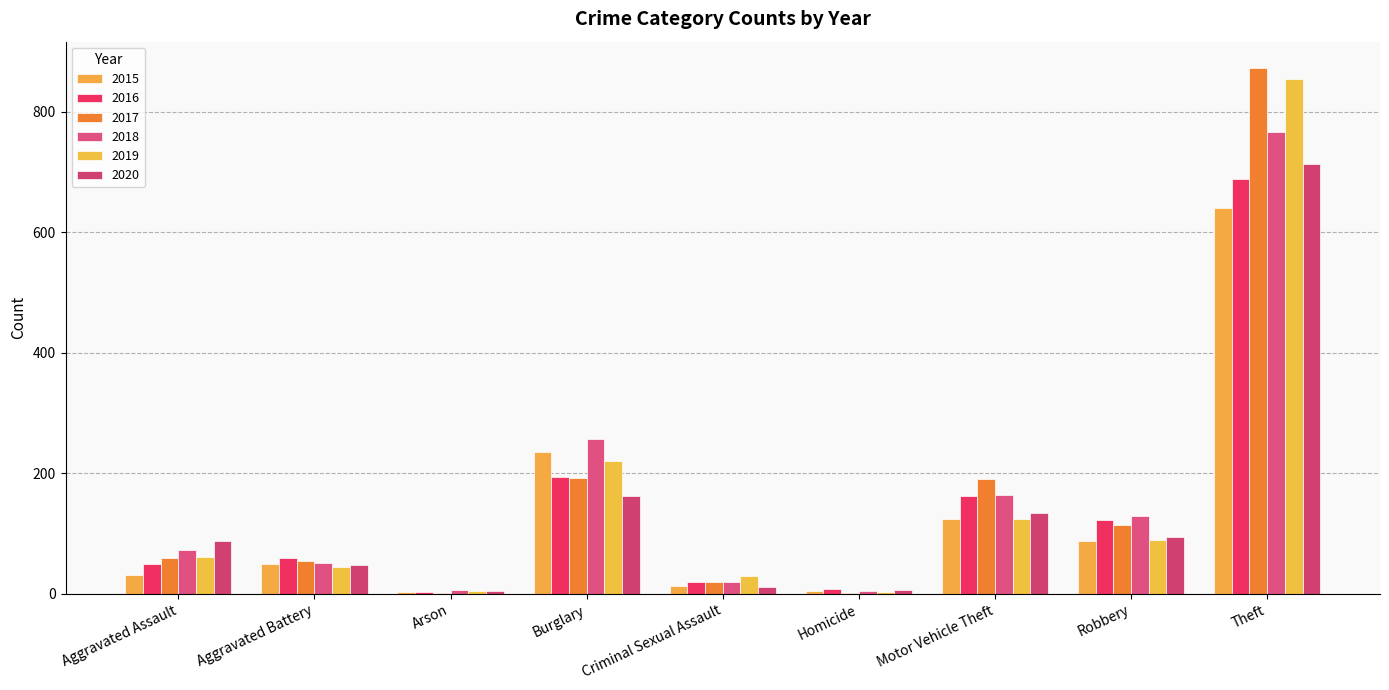

What is the sum of the 2017 values at Homicide and Burglary?

194